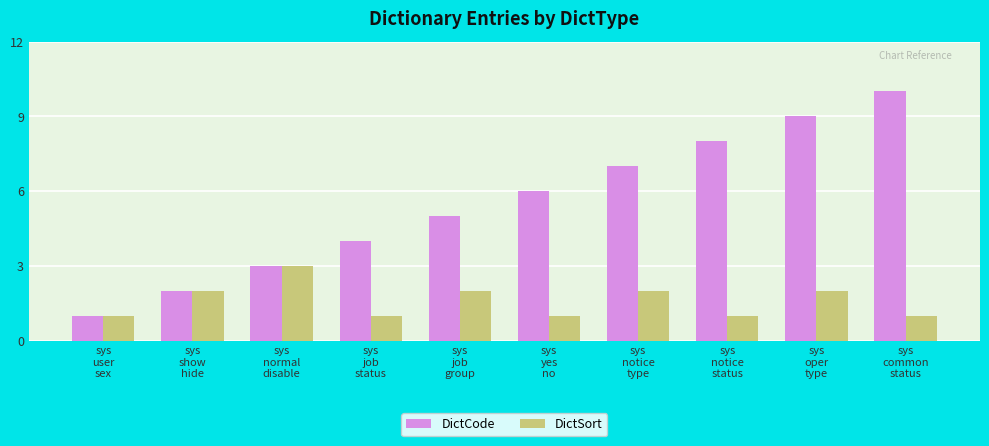

Reading right to left, transcribe all the data shown in this chart.

DictCode: 10	9	8	7	6	5	4	3	2	1
DictSort: 1	2	1	2	1	2	1	3	2	1